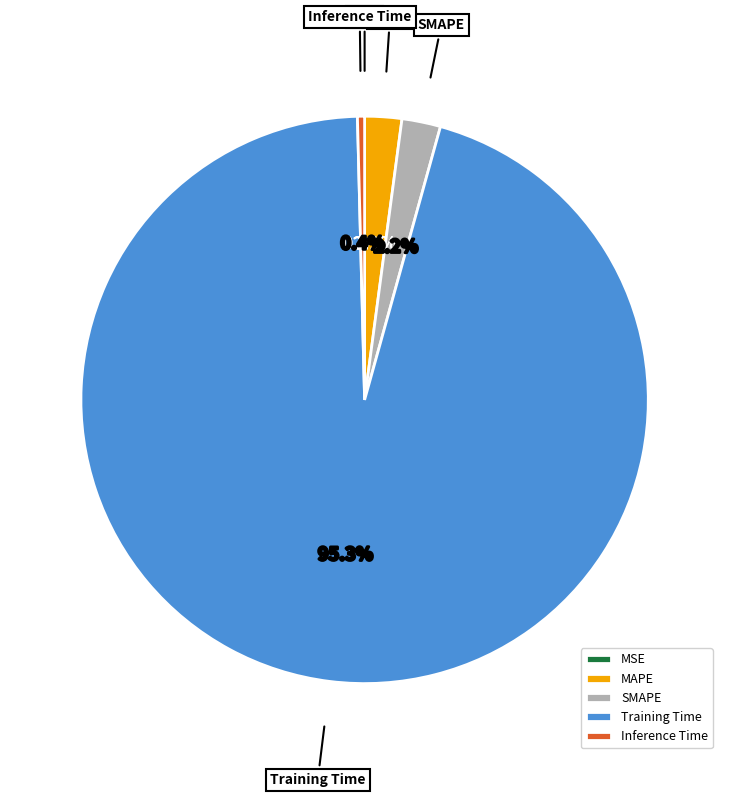

Is the sum of SMAPE and MAPE greater than half?

No